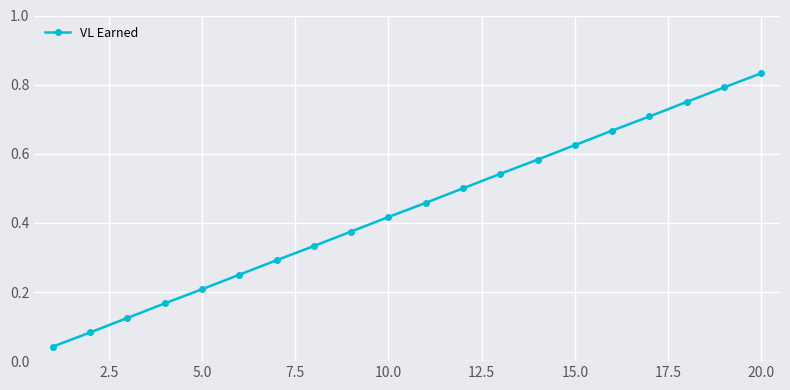

True or false: there are more than 1 points higher than both neighbors.

False